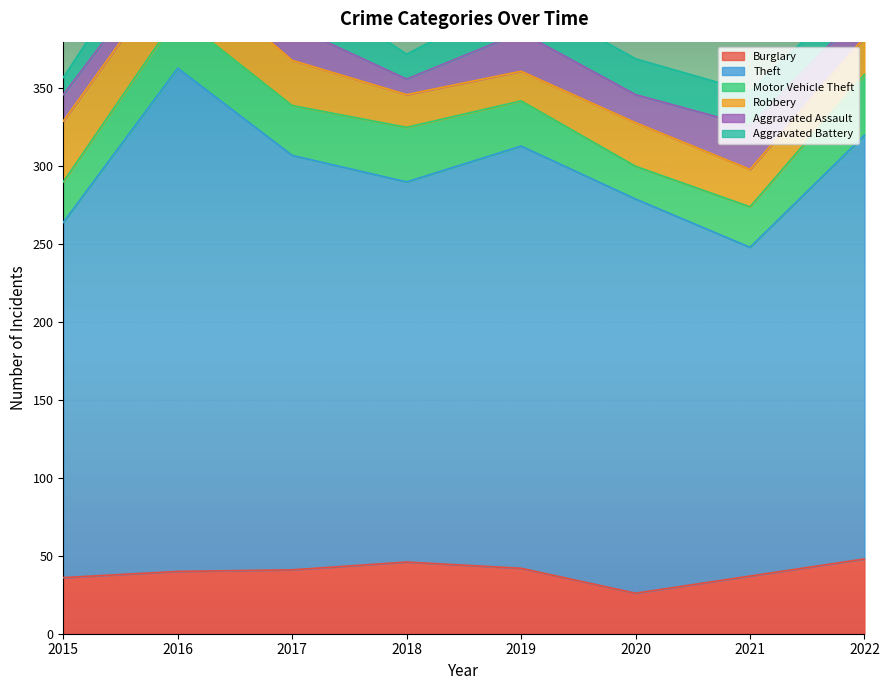

What is the maximum value for Aggravated Battery?

30